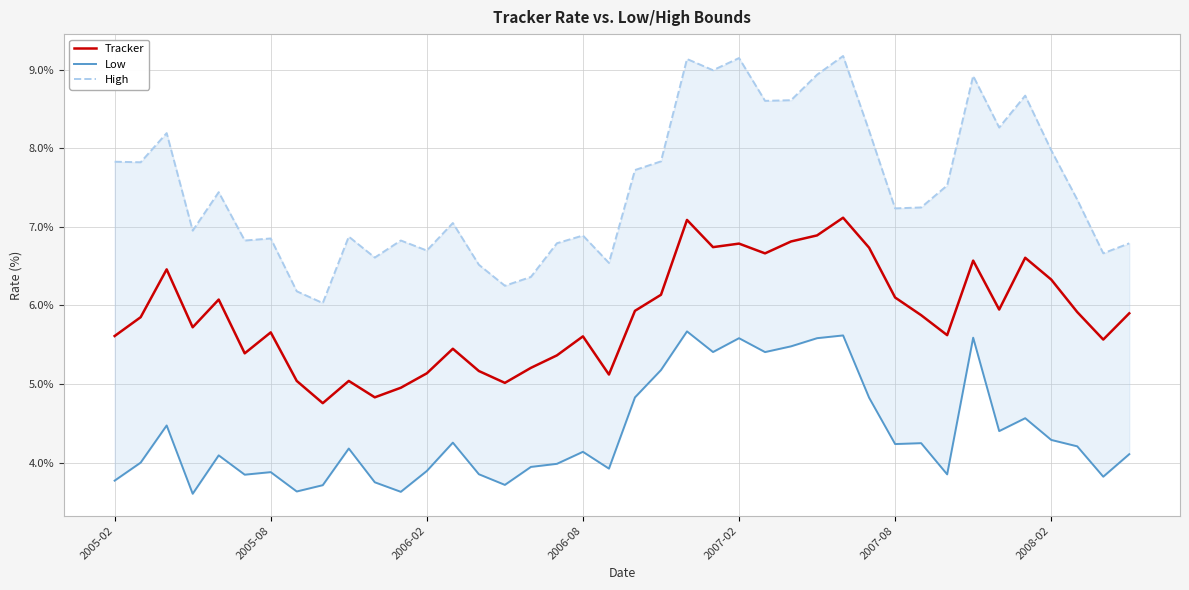

What position from the left is 23?

24